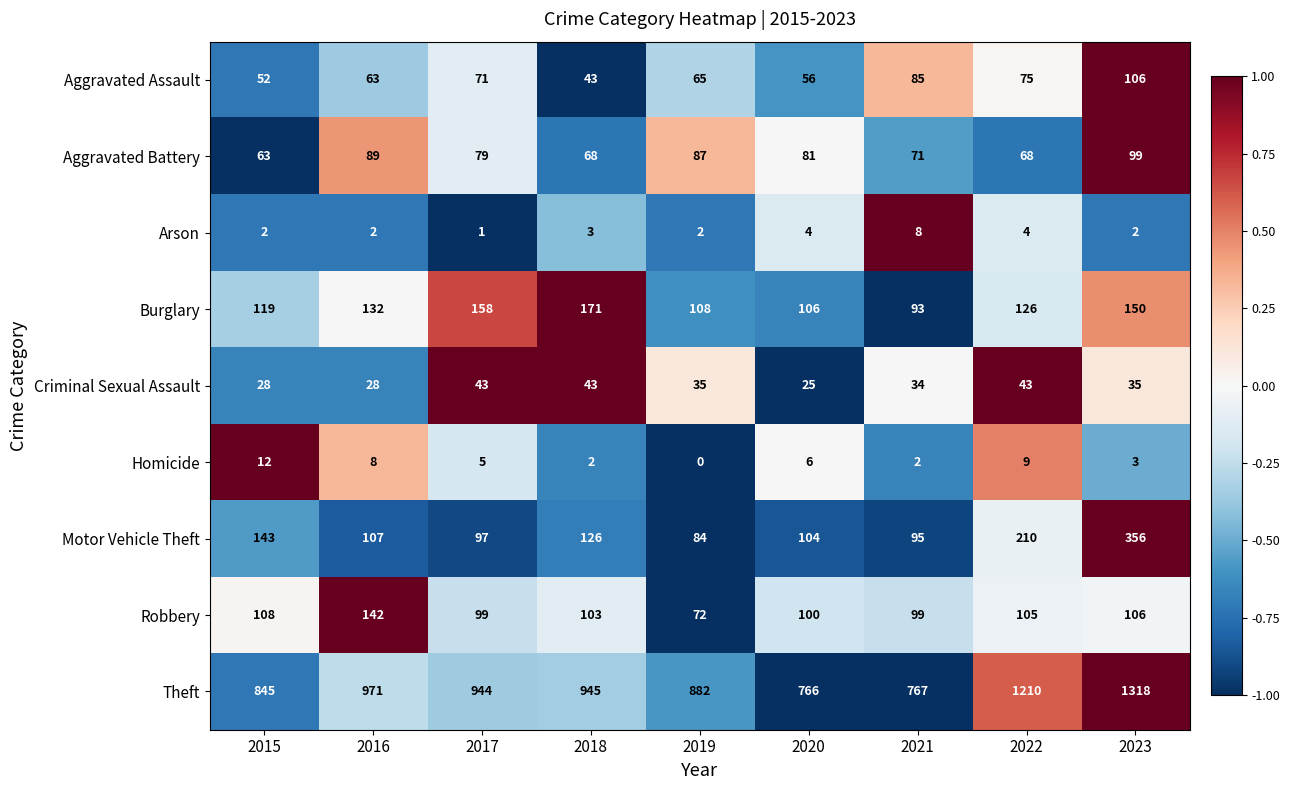

Which series changed the most between 2016 and 2020?

Theft